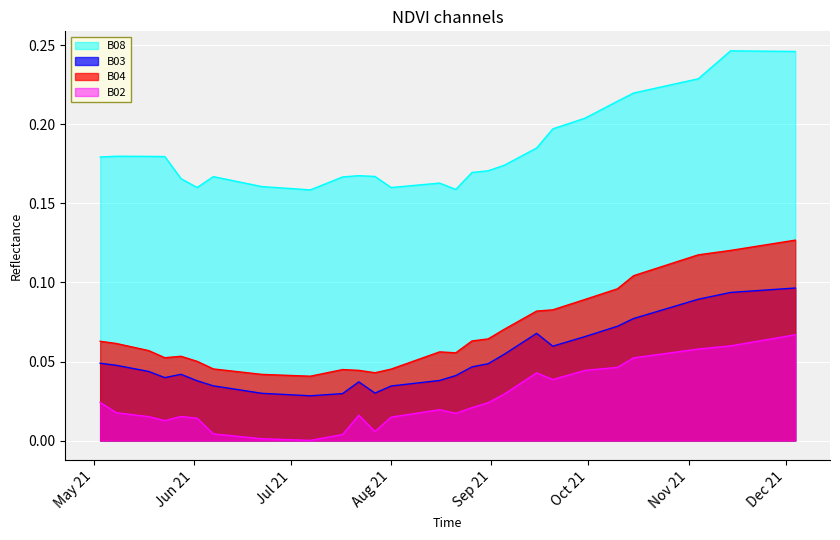

How many lines are shown in the chart?

4